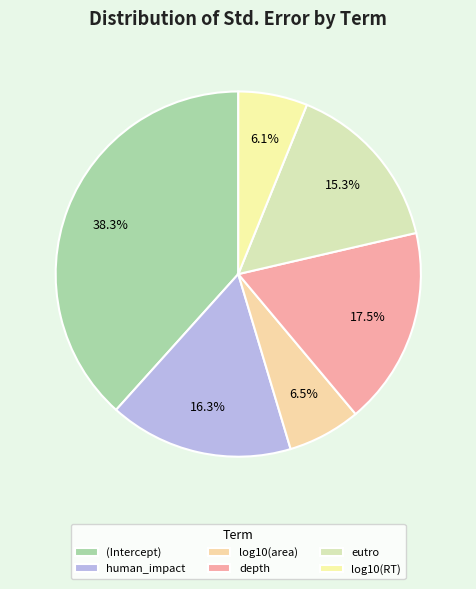

How many segments does this pie chart have?

6